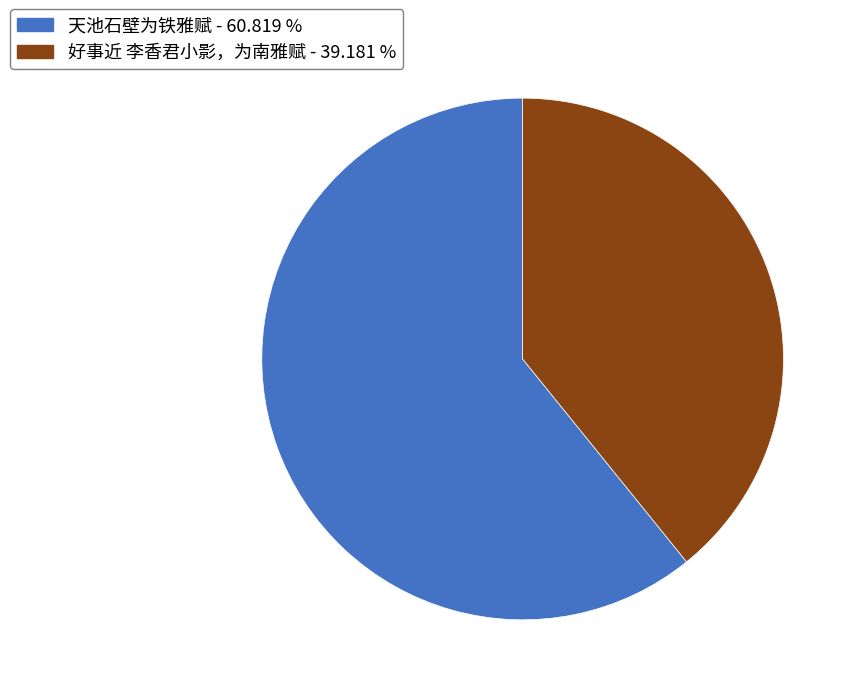

Approximately how many times larger is the value at 天池石壁为铁雅赋 compared to 好事近 李香君小影，为南雅赋?

1.6